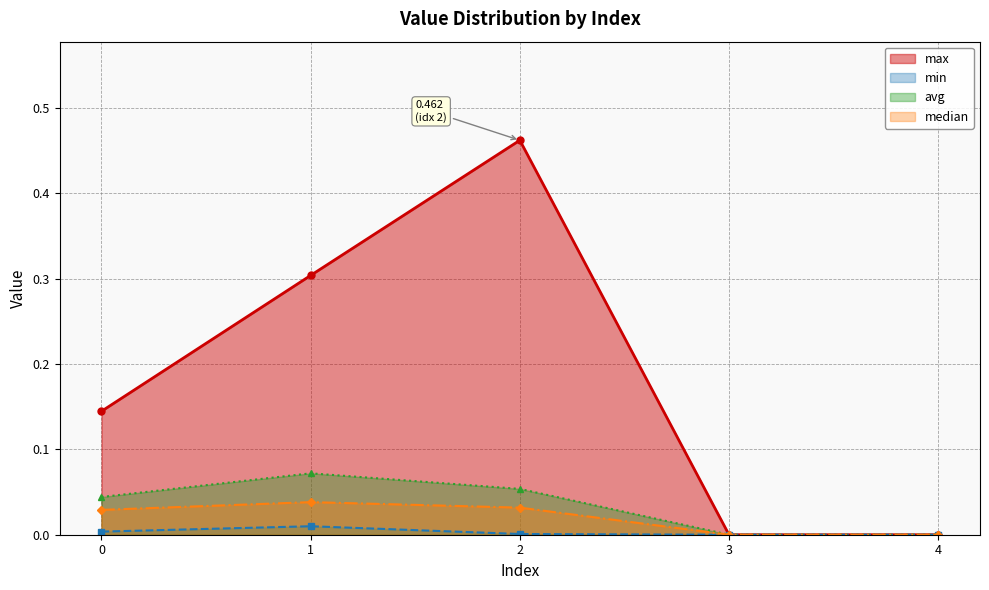

True or false: median and avg cross at least once.

False